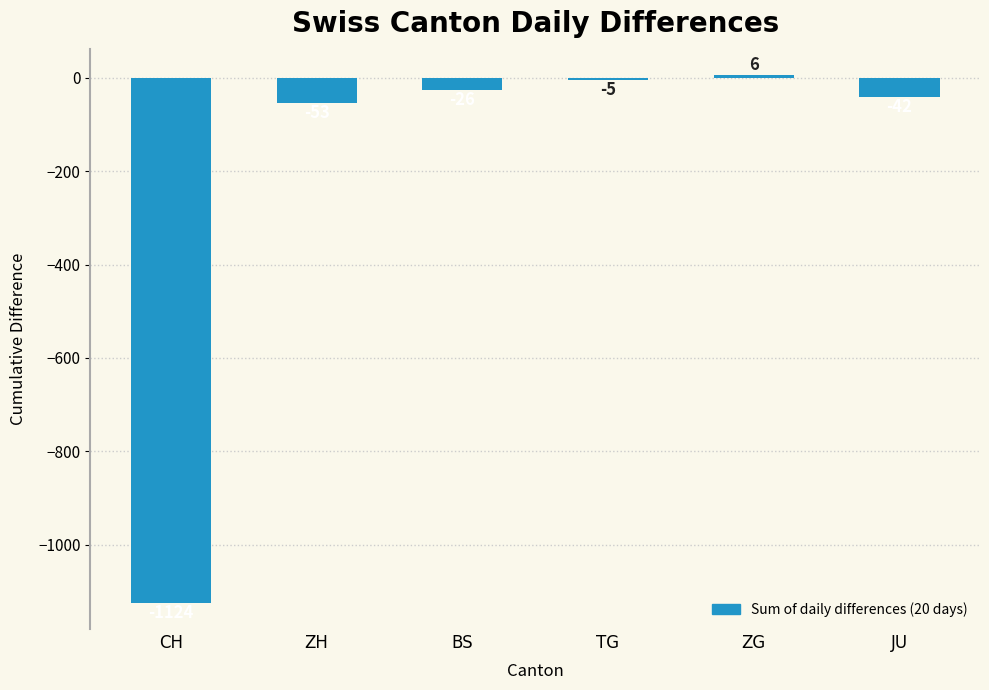

What is the sum of the values at JU and ZG?

-36